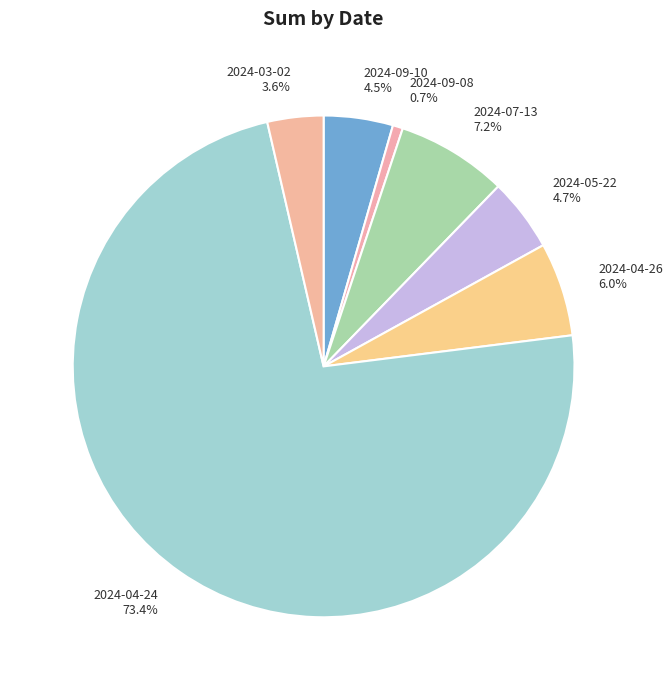

Which has a higher value, 2024-04-26 or 2024-09-08?

2024-04-26